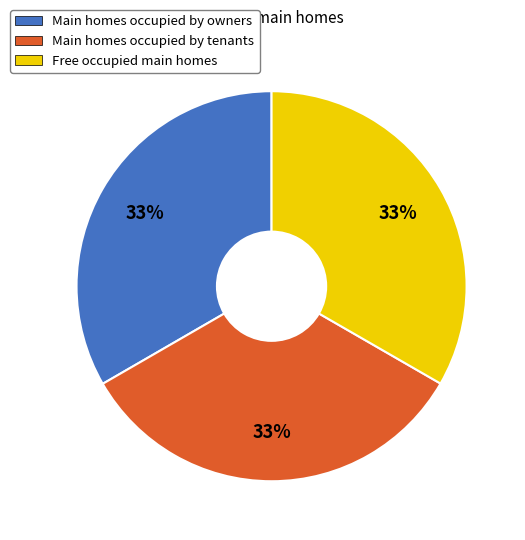

To the nearest percent, what is the average slice percentage?

33%